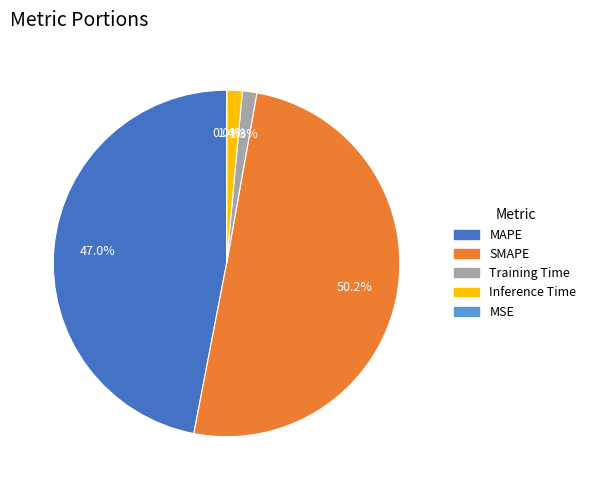

Which category has the biggest portion of the pie?

SMAPE